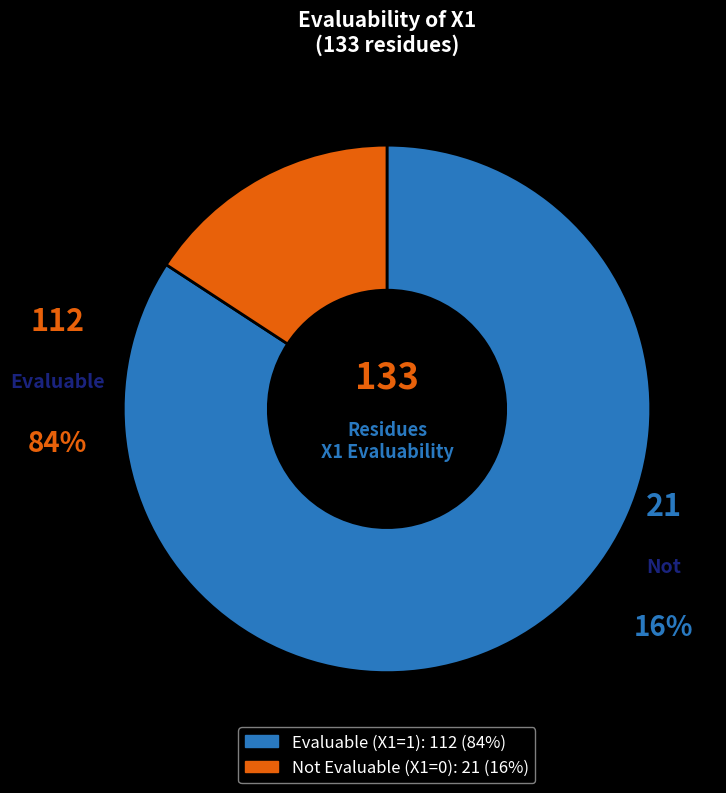

To the nearest percent, what is the average slice percentage?

50%